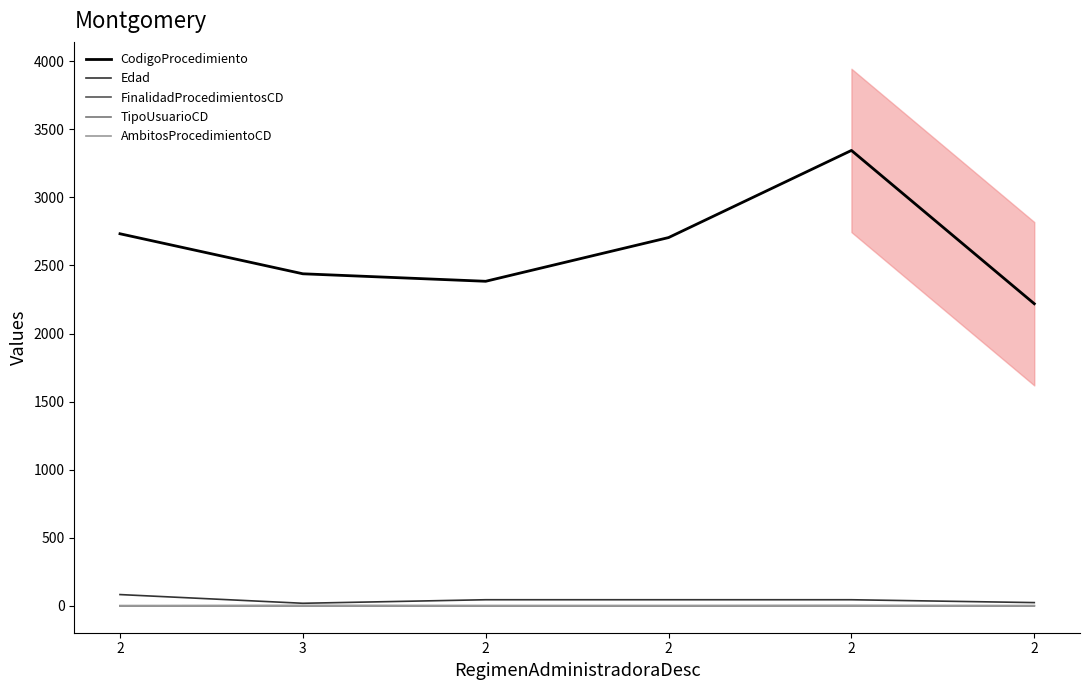

The Edad series shows 15 at 2. True or false?

False